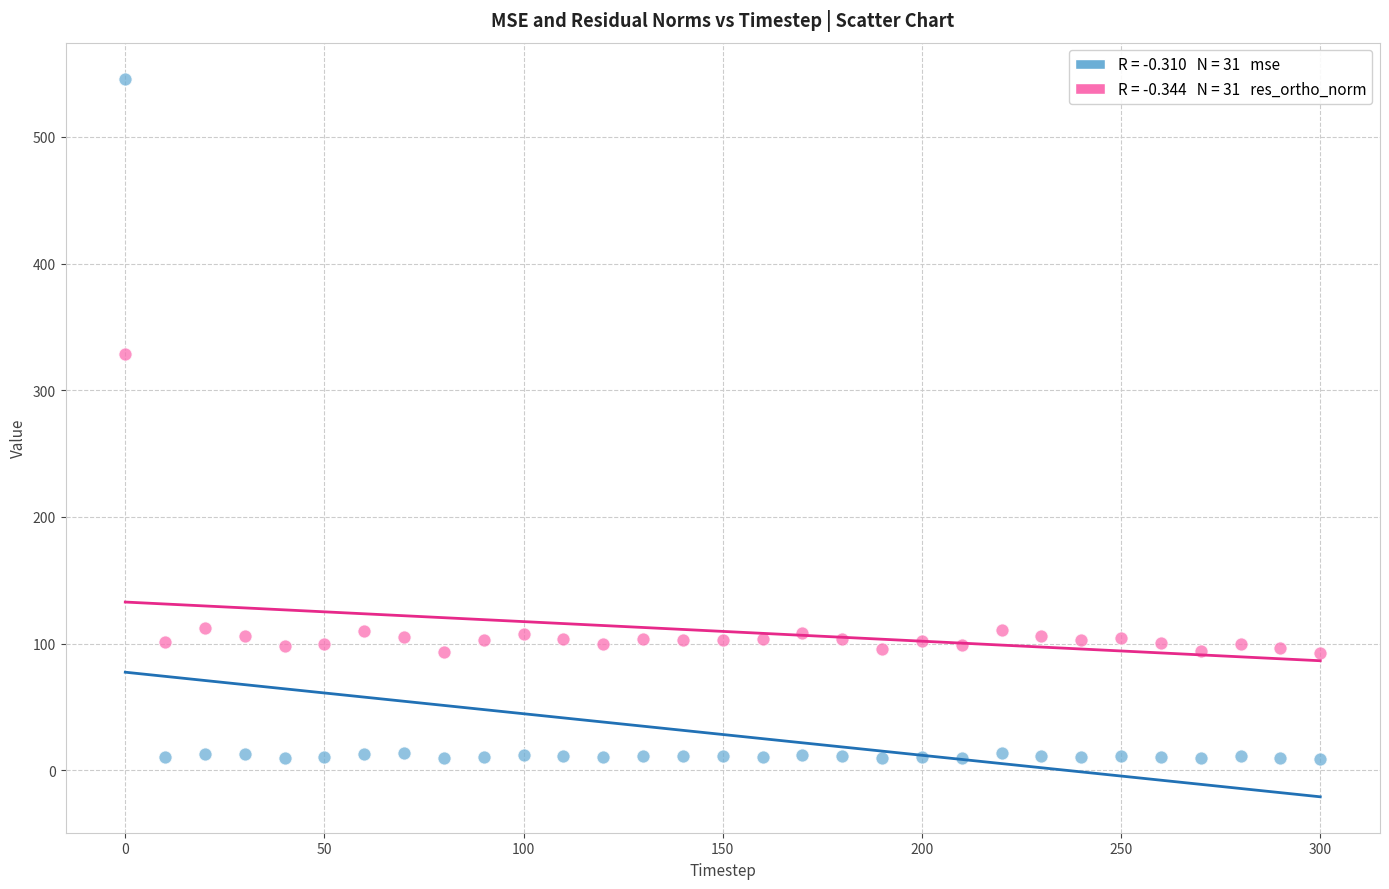

Across all data points, what is the range of X values (max minus min)?

300.0